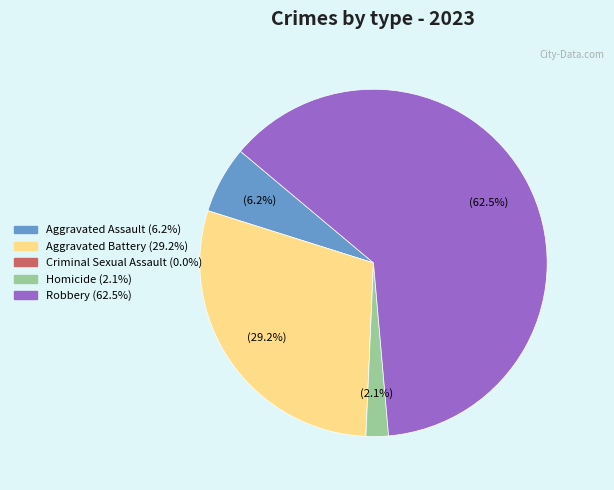

To the nearest percent, what is the average slice percentage?

20%